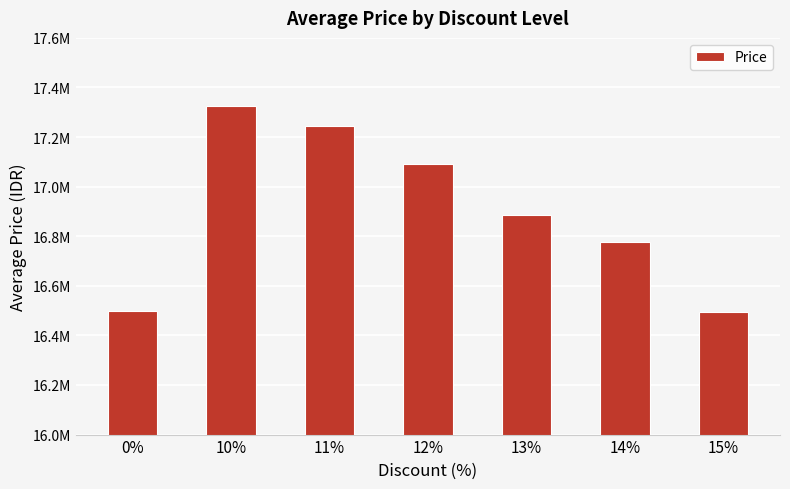

Are the bars horizontal?

No